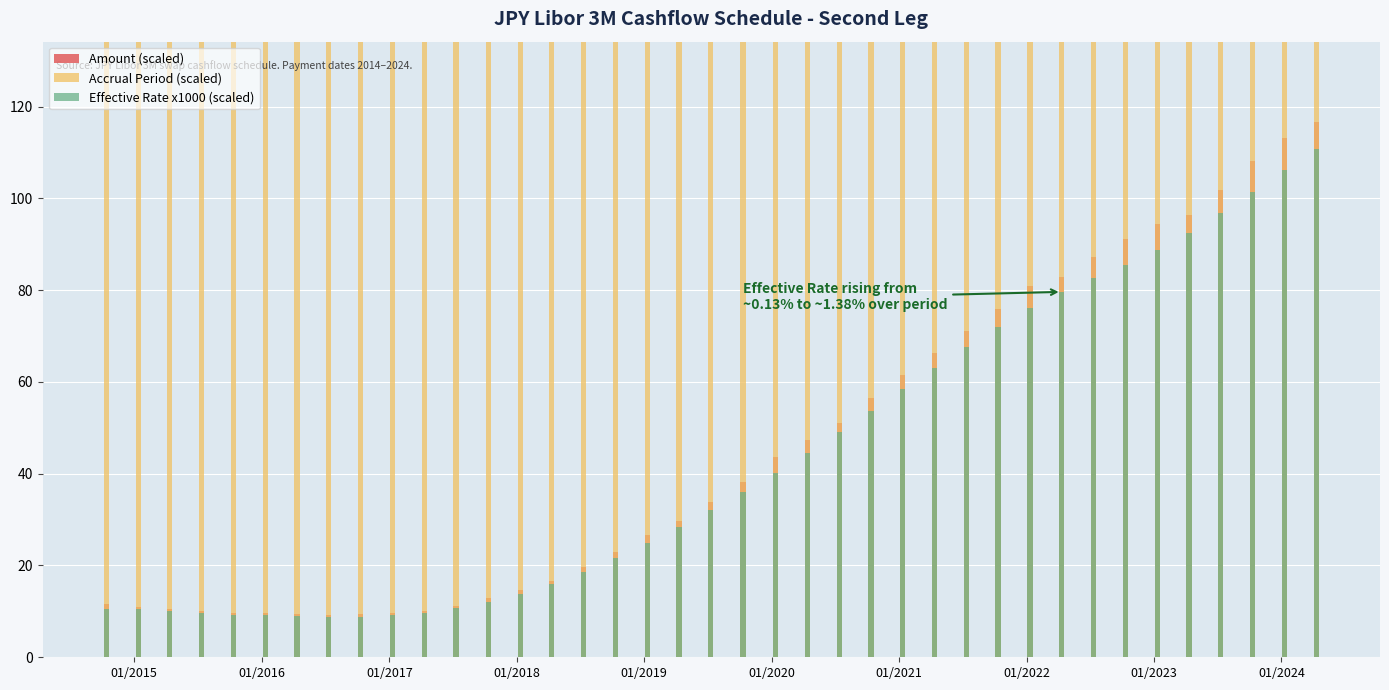

What is the sum of all Effective Rate x1000 (scaled) values?

1687.6